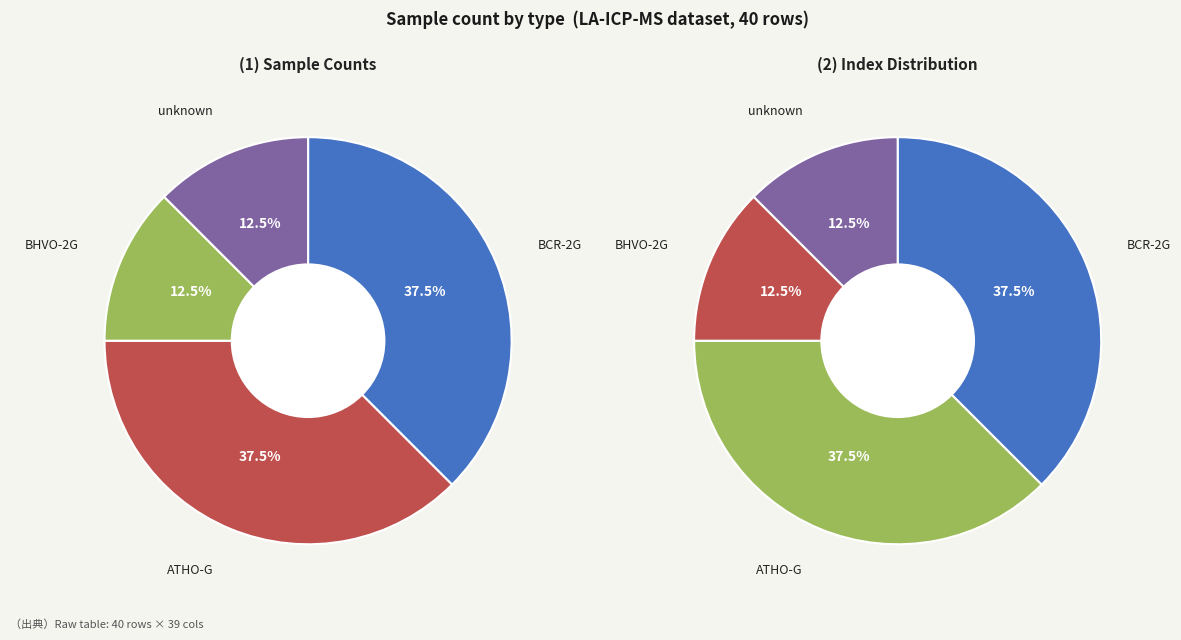

To the nearest percent, what is the combined percentage of BCR-2G and ATHO-G?

75%